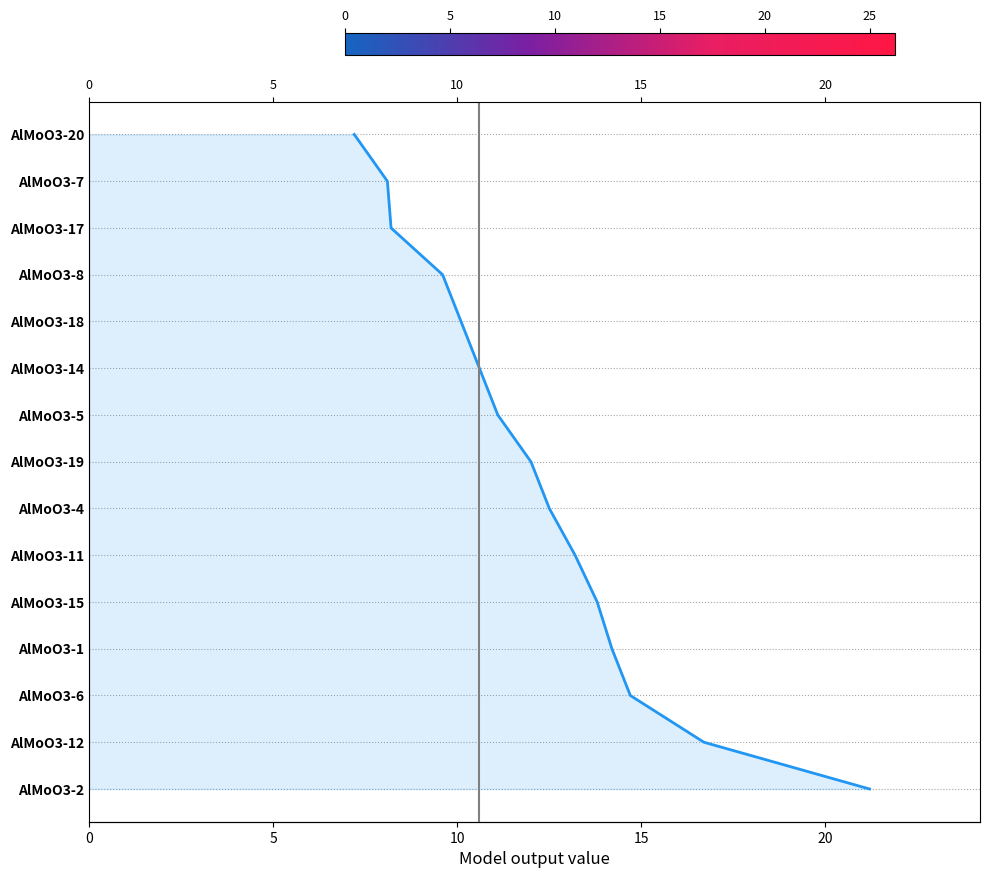

What is the difference between the maximum and minimum values?

14.0